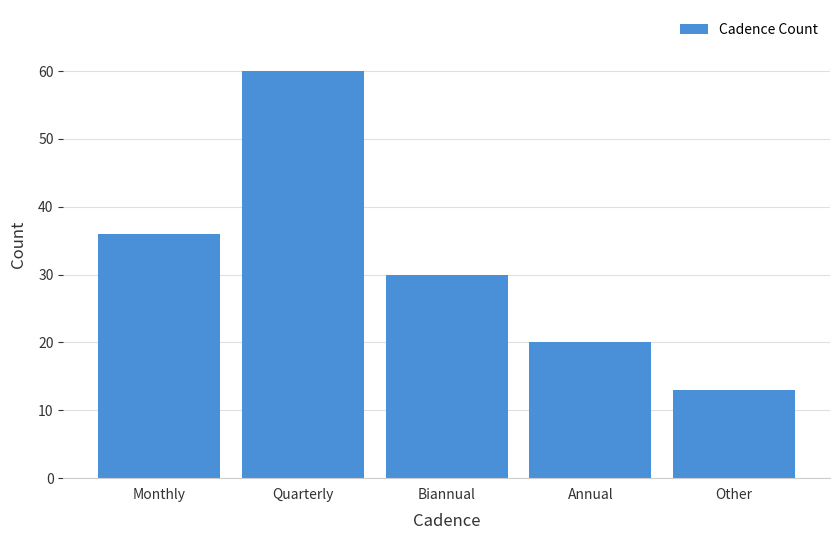

Reading right to left, extract all data points from this chart.

Other=13	Annual=20	Biannual=30	Quarterly=60	Monthly=36